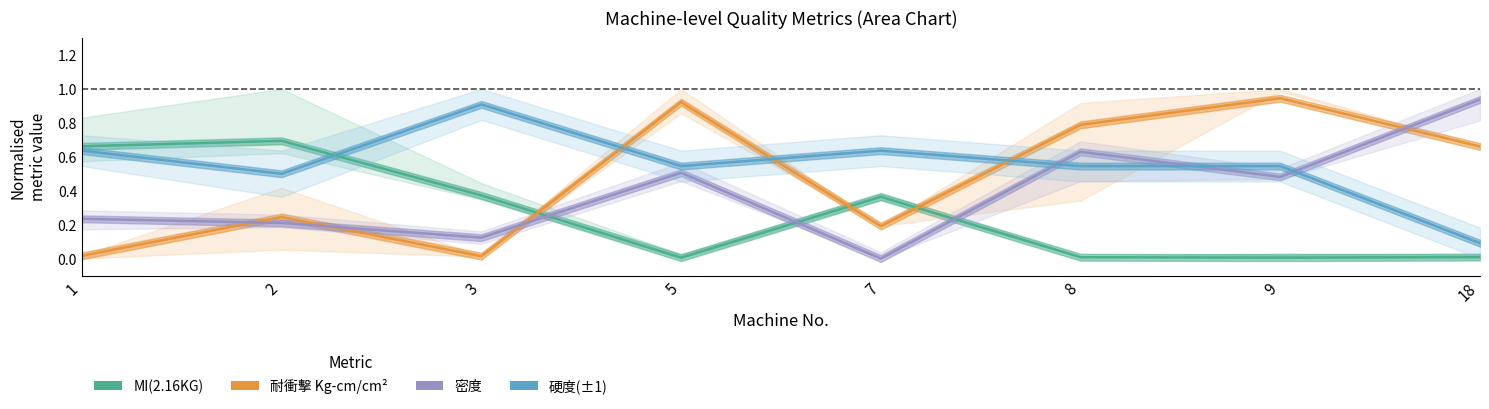

Is it true that MI(2.16KG) equals 0.7 at 3?

False